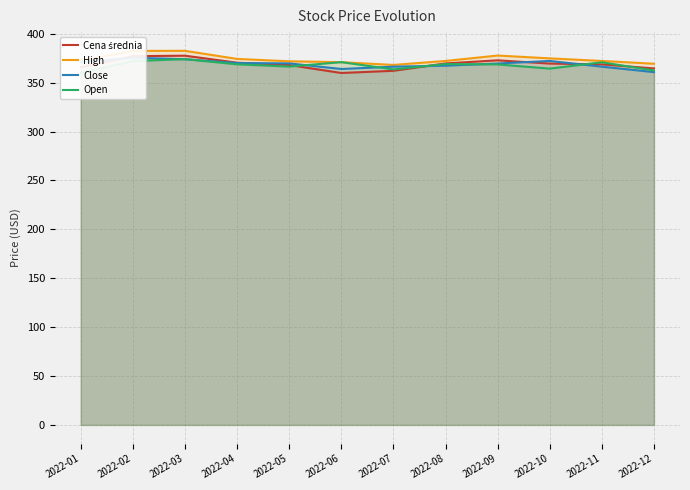

Which series changed the most between 2022-02 and 2022-07?

Cena średnia